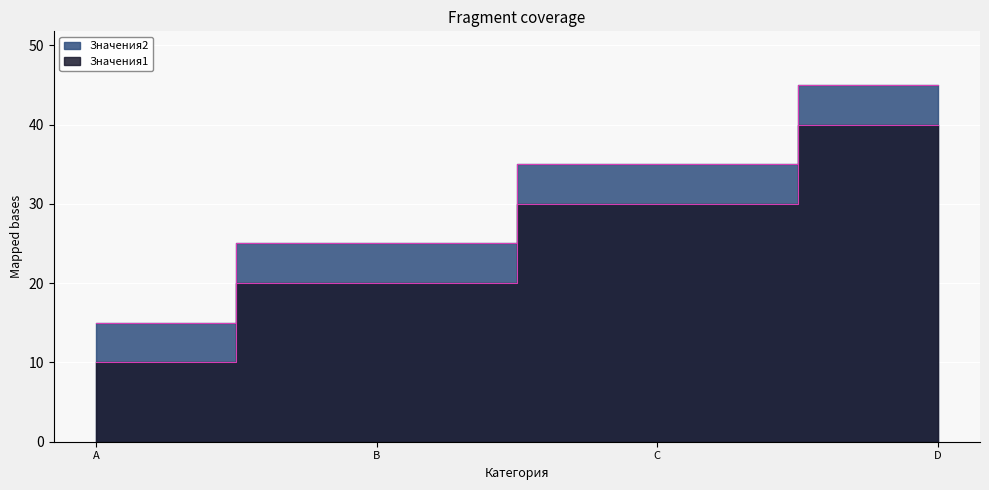

Which category has the highest value across all series?

D